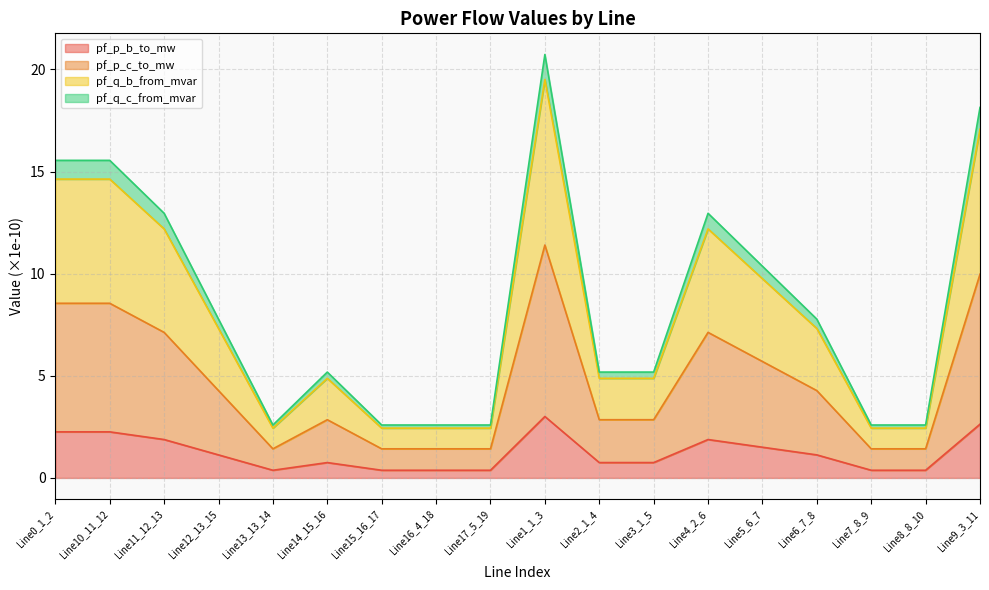

At which category is the sum across all series the highest?

Line1_1_3